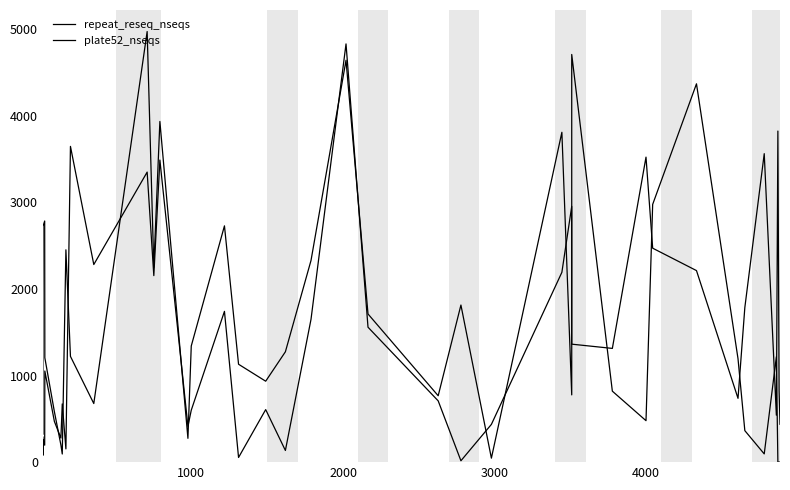

The value of plate52_nseqs at 39 is -3452. True or false?

False